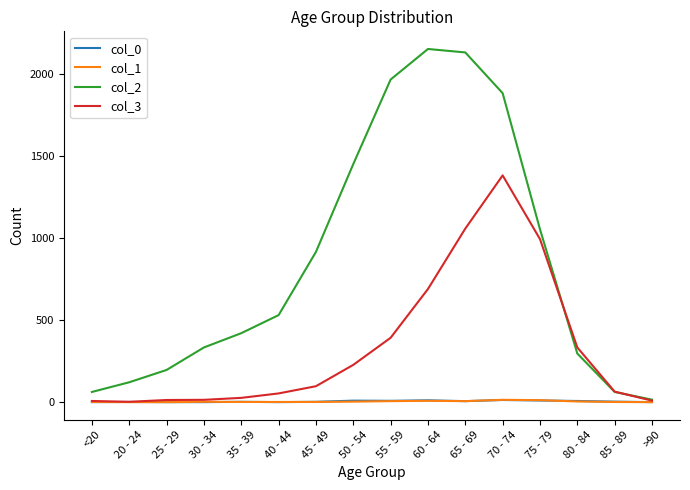

The value of col_2 at 85 - 89 is 62. True or false?

True